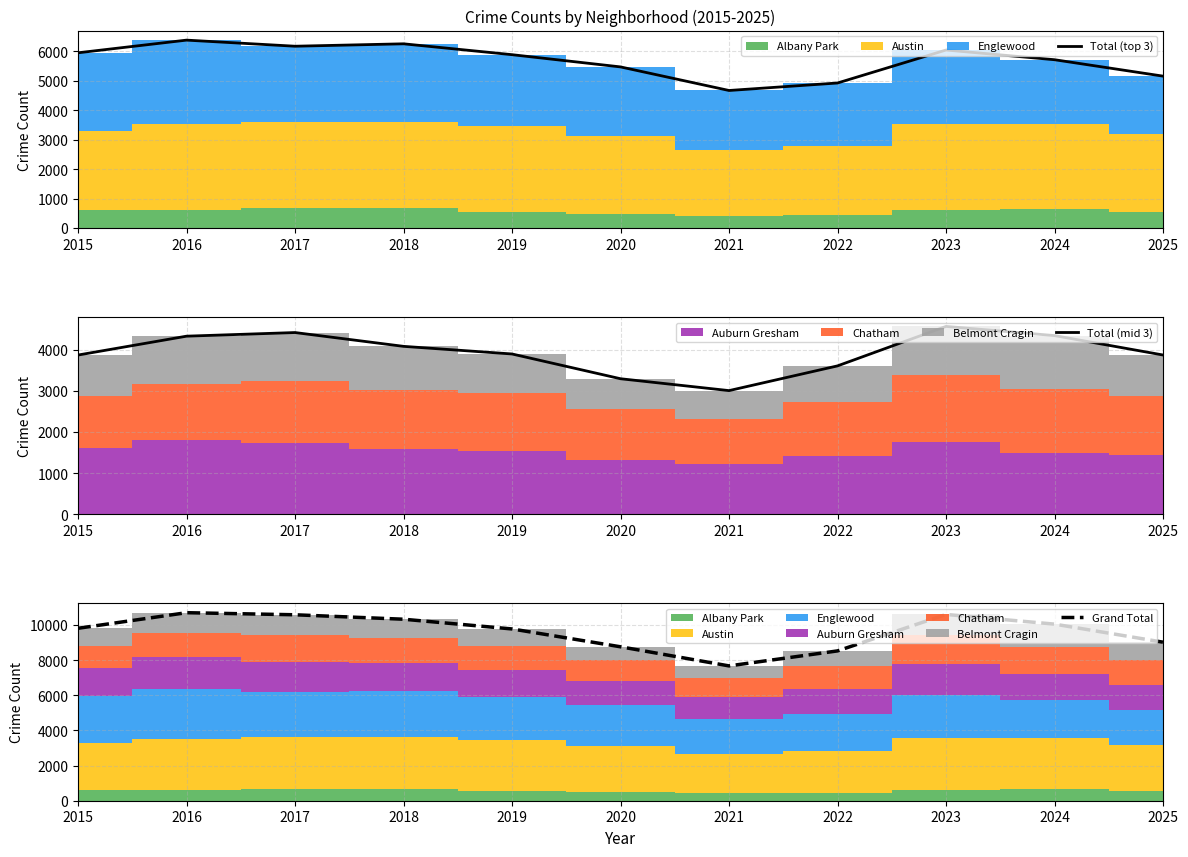

True or false: Total (top 3) and Total (mid 3) intersect in this chart.

False